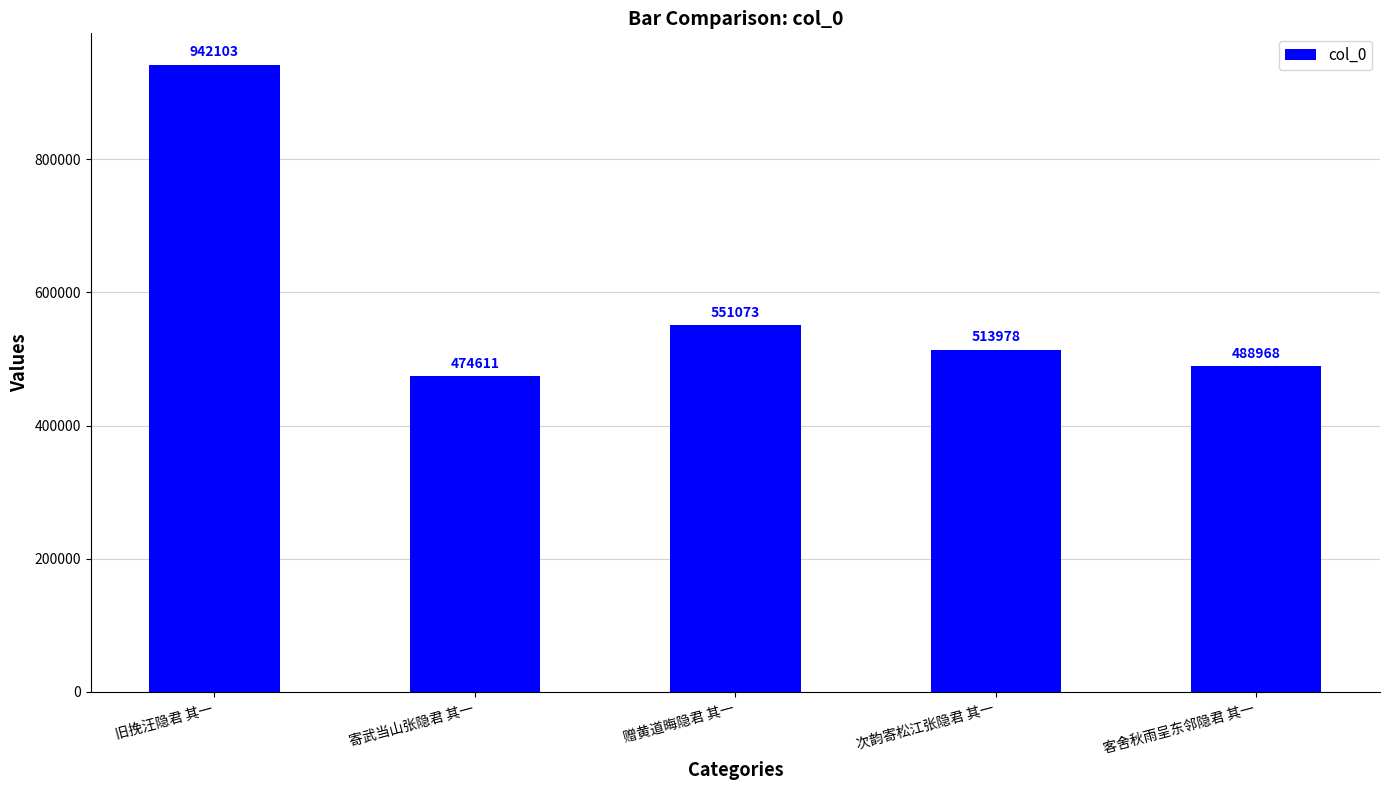

What is the average value?

594147